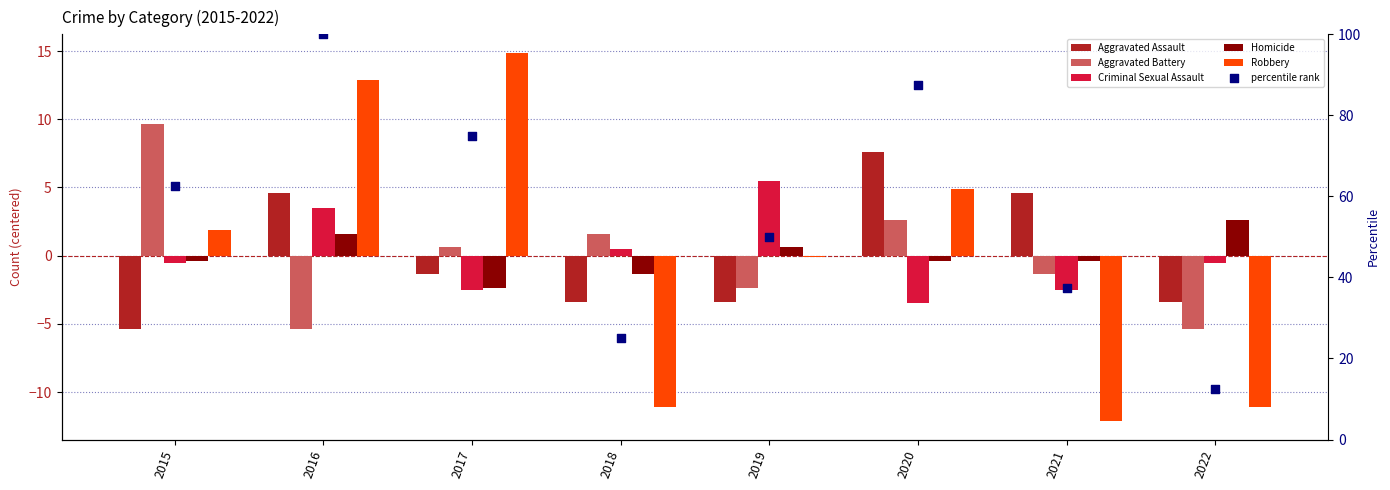

At which category is the sum across all series the highest?

2016